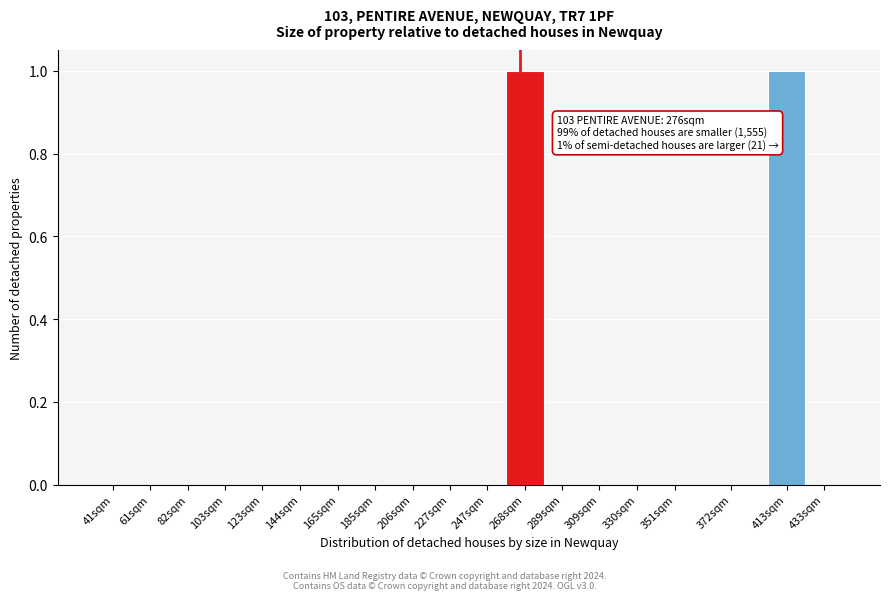

Reading left to right, transcribe all the data shown in this chart.

41sqm=0	61sqm=0	82sqm=0	103sqm=0	123sqm=0	144sqm=0	165sqm=0	185sqm=0	206sqm=0	227sqm=0	247sqm=0	268sqm=1	289sqm=0	309sqm=0	330sqm=0	351sqm=0	372sqm=0	413sqm=1	433sqm=0